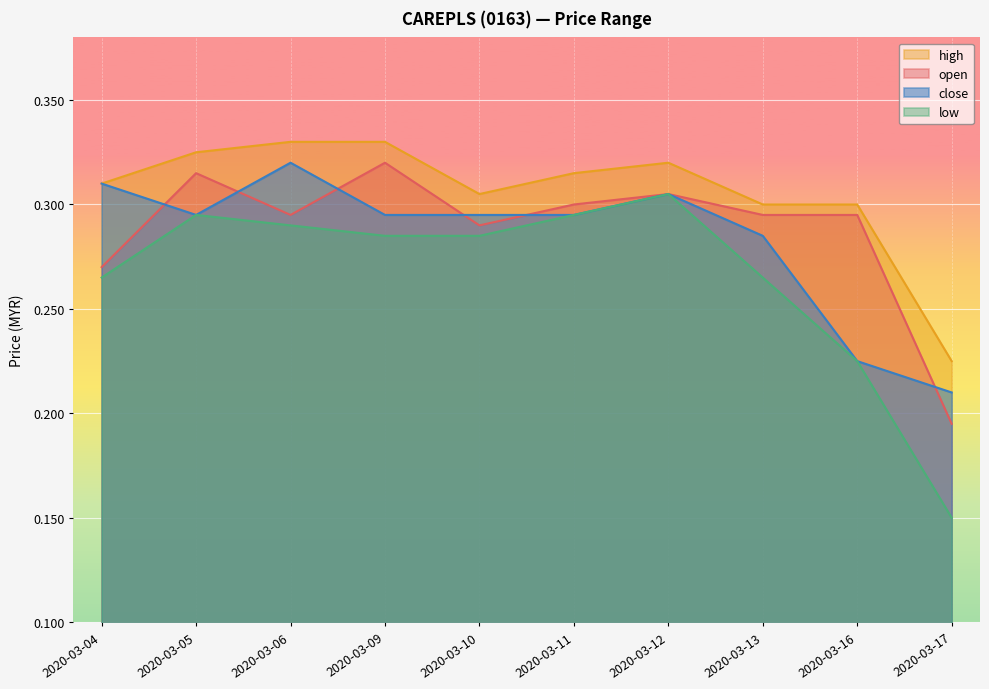

List the series in order of their peak value, lowest first.

low, open, close, high